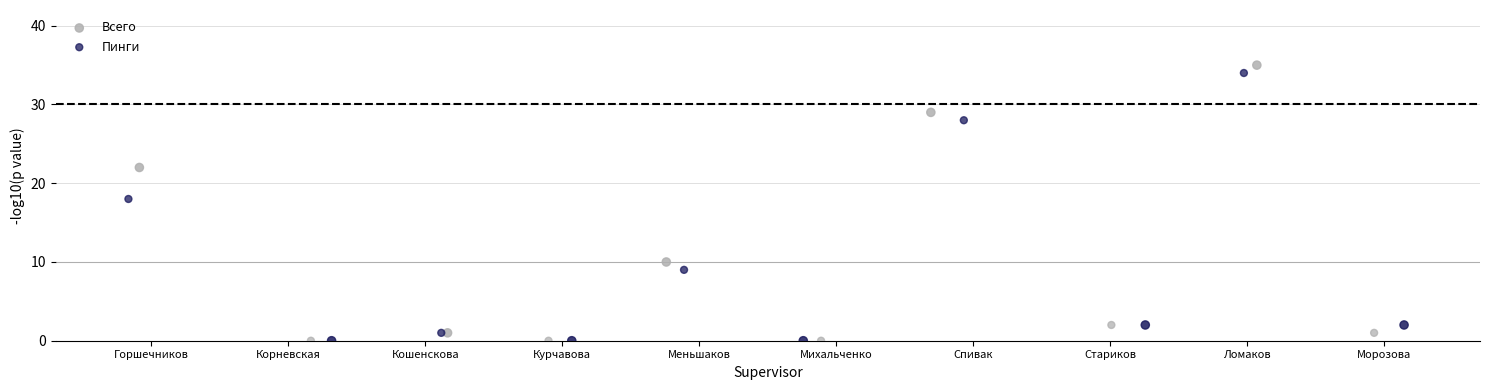

Which series has the largest Y range (max minus min)?

Всего